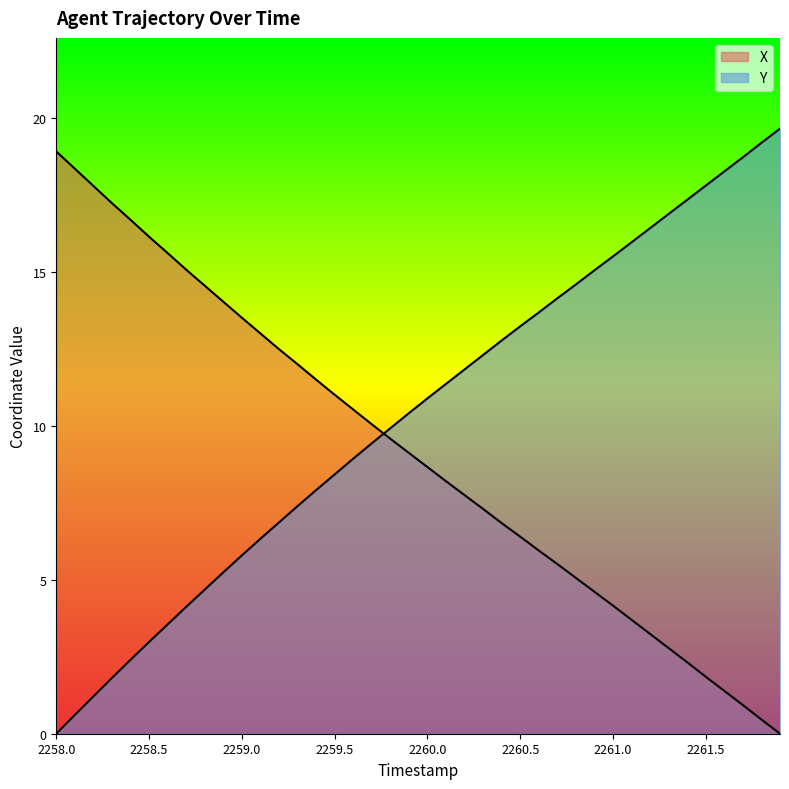

How many lines are shown in the chart?

2